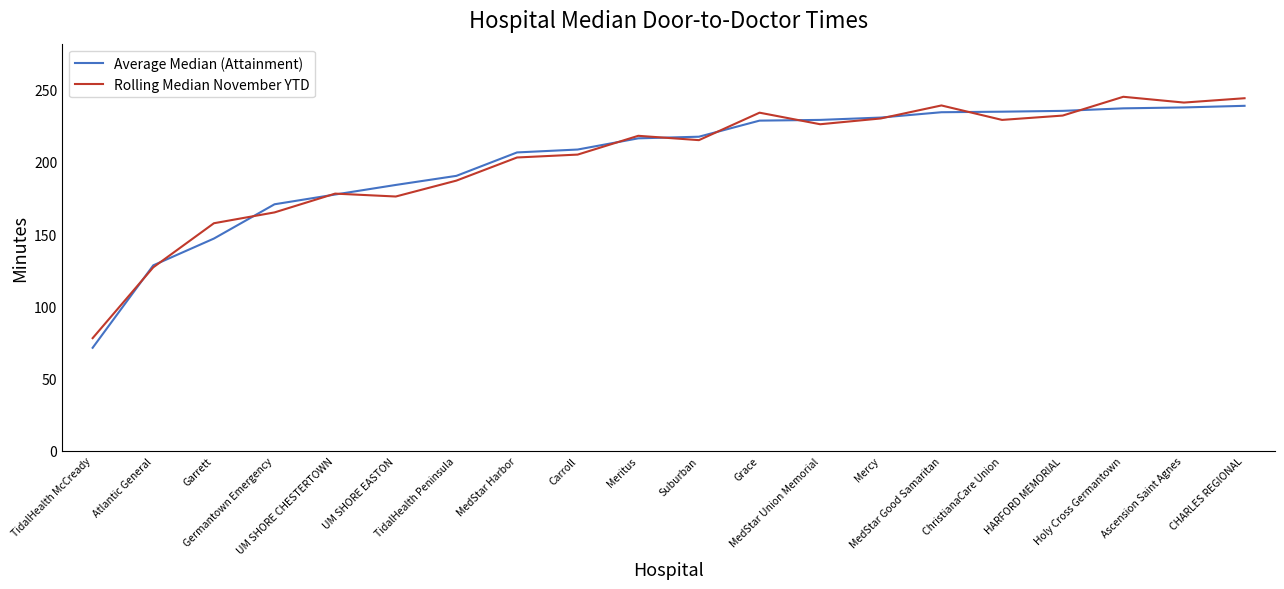

True or false: Rolling Median November YTD has more than 2 interior local peaks.

True